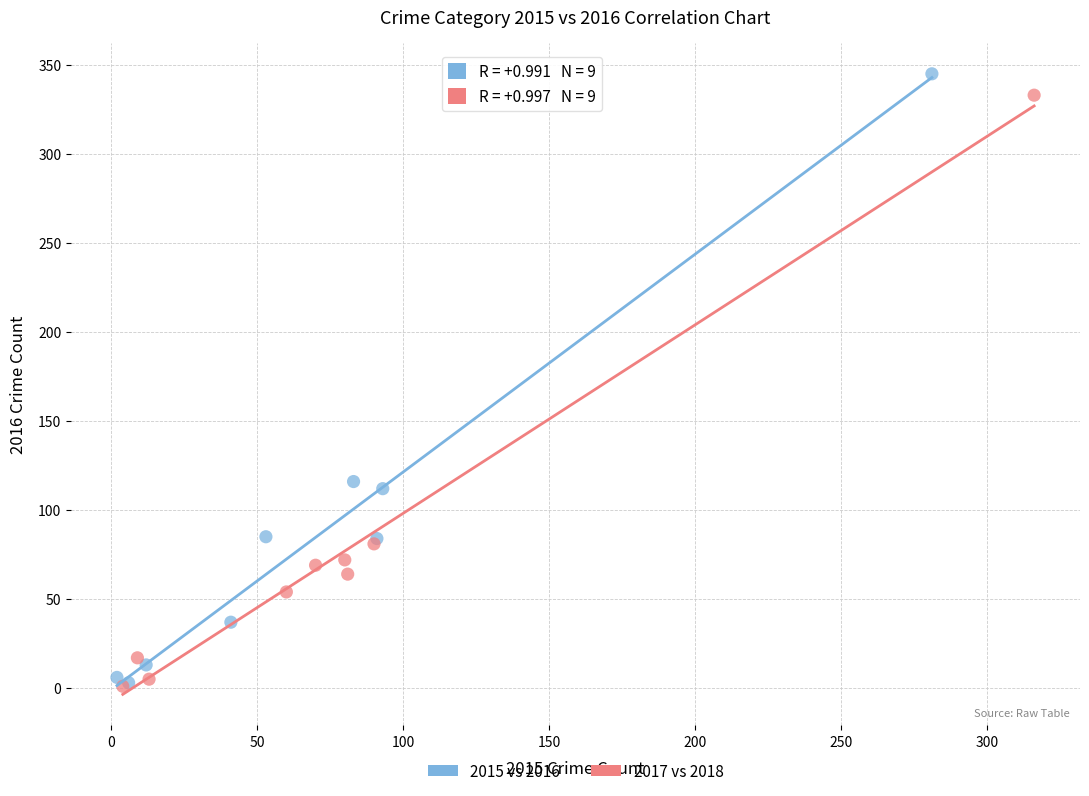

Which series contains the highest Y value?

2015 vs 2016